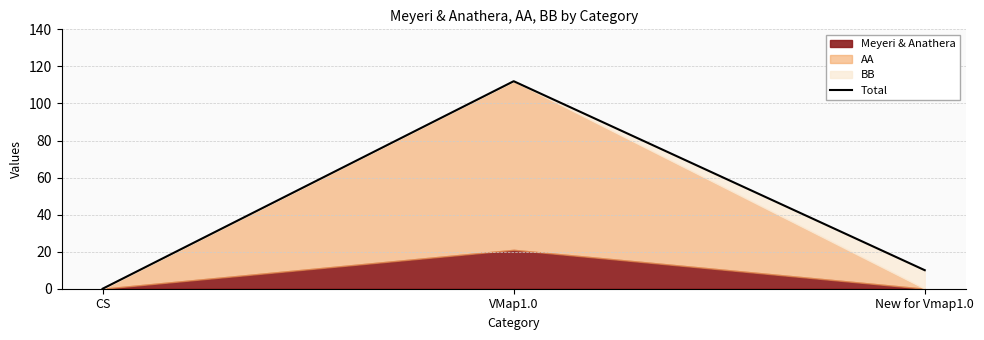

Rank the categories by value from lowest to highest.

CS, New for Vmap1.0, VMap1.0